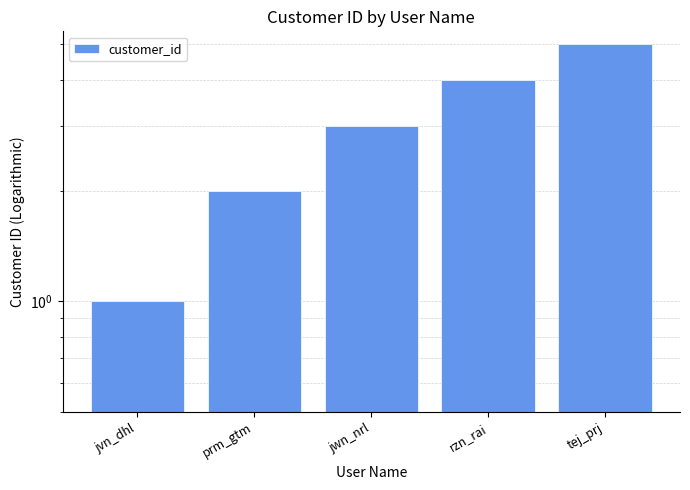

How many bars are there in total?

5